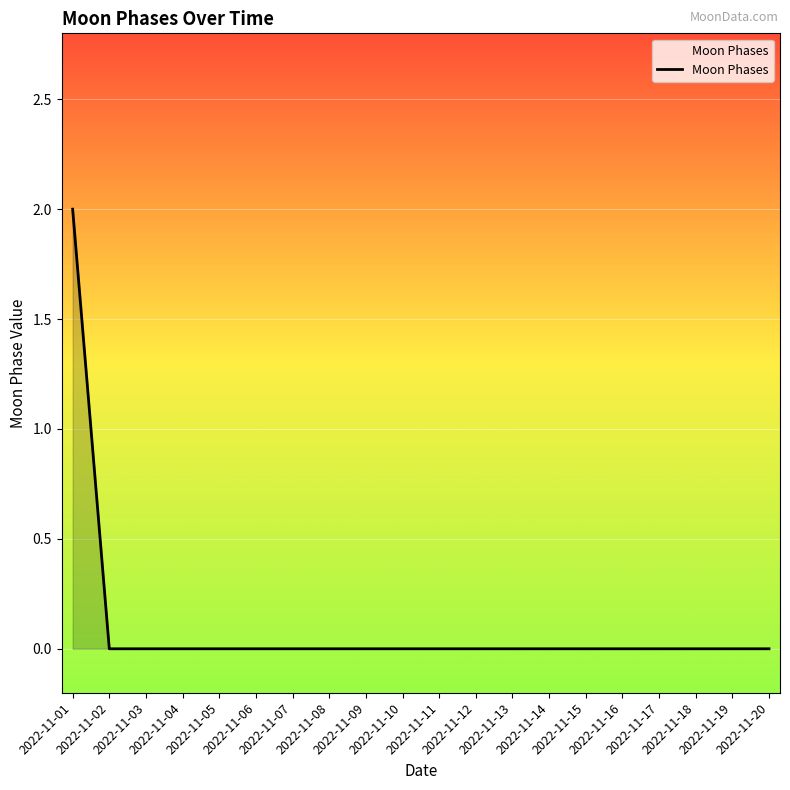

Count the values in the range 0 to 1.

19